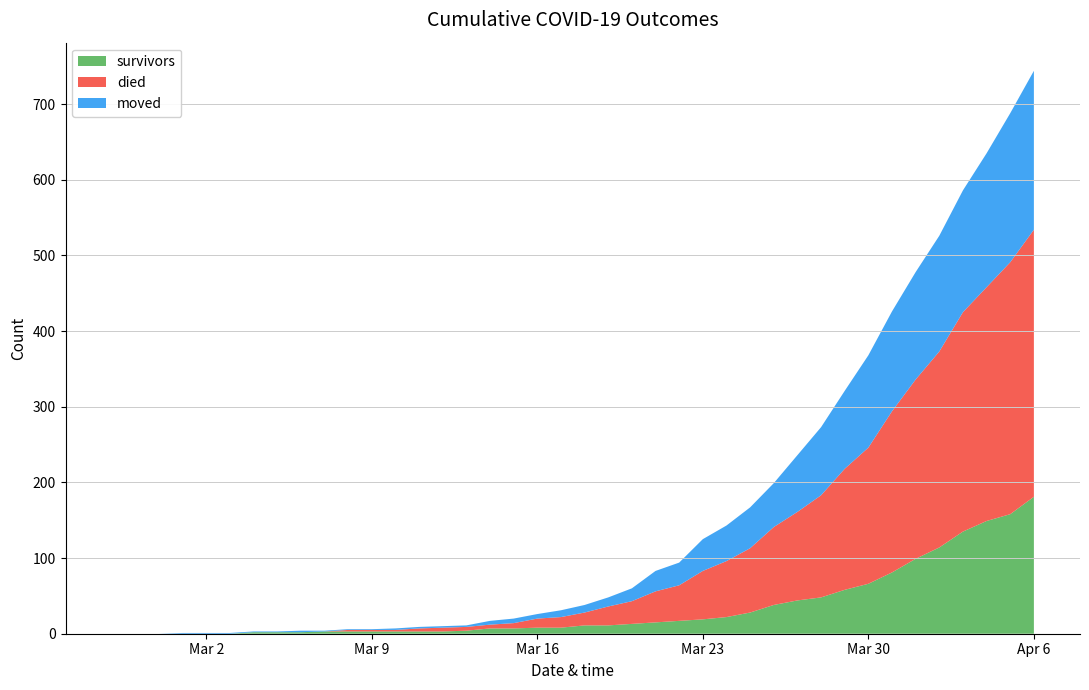

Reading left to right, what are all the values shown in this chart?

survivors: 2020-02-27=0	2020-02-28=0	2020-02-29=0	2020-03-01=0	2020-03-02=0	2020-03-03=0	2020-03-04=2	2020-03-05=2	2020-03-06=2	2020-03-07=3	2020-03-08=3	2020-03-09=3	2020-03-10=3	2020-03-11=3	2020-03-12=3	2020-03-13=4	2020-03-14=7	2020-03-15=7	2020-03-16=8	2020-03-17=8	2020-03-18=11	2020-03-19=11	2020-03-20=13	2020-03-21=15	2020-03-22=17	2020-03-23=19	2020-03-24=22	2020-03-25=28	2020-03-26=38	2020-03-27=44	2020-03-28=48	2020-03-29=58	2020-03-30=66	2020-03-31=81	2020-04-01=99	2020-04-02=114	2020-04-03=135	2020-04-04=149	2020-04-05=158	2020-04-06=181
died: 2020-02-27=0	2020-02-28=0	2020-02-29=0	2020-03-01=0	2020-03-02=0	2020-03-03=0	2020-03-04=0	2020-03-05=0	2020-03-06=0	2020-03-07=0	2020-03-08=2	2020-03-09=2	2020-03-10=2	2020-03-11=4	2020-03-12=5	2020-03-13=5	2020-03-14=5	2020-03-15=7	2020-03-16=12	2020-03-17=14	2020-03-18=17	2020-03-19=25	2020-03-20=30	2020-03-21=41	2020-03-22=47	2020-03-23=64	2020-03-24=74	2020-03-25=85	2020-03-26=103	2020-03-27=117	2020-03-28=135	2020-03-29=160	2020-03-30=180	2020-03-31=213	2020-04-01=237	2020-04-02=259	2020-04-03=290	2020-04-04=309	2020-04-05=333	2020-04-06=353
moved: 2020-02-27=0	2020-02-28=0	2020-02-29=0	2020-03-01=1	2020-03-02=1	2020-03-03=1	2020-03-04=1	2020-03-05=1	2020-03-06=2	2020-03-07=1	2020-03-08=1	2020-03-09=1	2020-03-10=2	2020-03-11=2	2020-03-12=2	2020-03-13=2	2020-03-14=5	2020-03-15=6	2020-03-16=6	2020-03-17=9	2020-03-18=10	2020-03-19=12	2020-03-20=17	2020-03-21=27	2020-03-22=30	2020-03-23=42	2020-03-24=47	2020-03-25=54	2020-03-26=58	2020-03-27=75	2020-03-28=90	2020-03-29=103	2020-03-30=122	2020-03-31=132	2020-04-01=142	2020-04-02=153	2020-04-03=161	2020-04-04=177	2020-04-05=197	2020-04-06=210